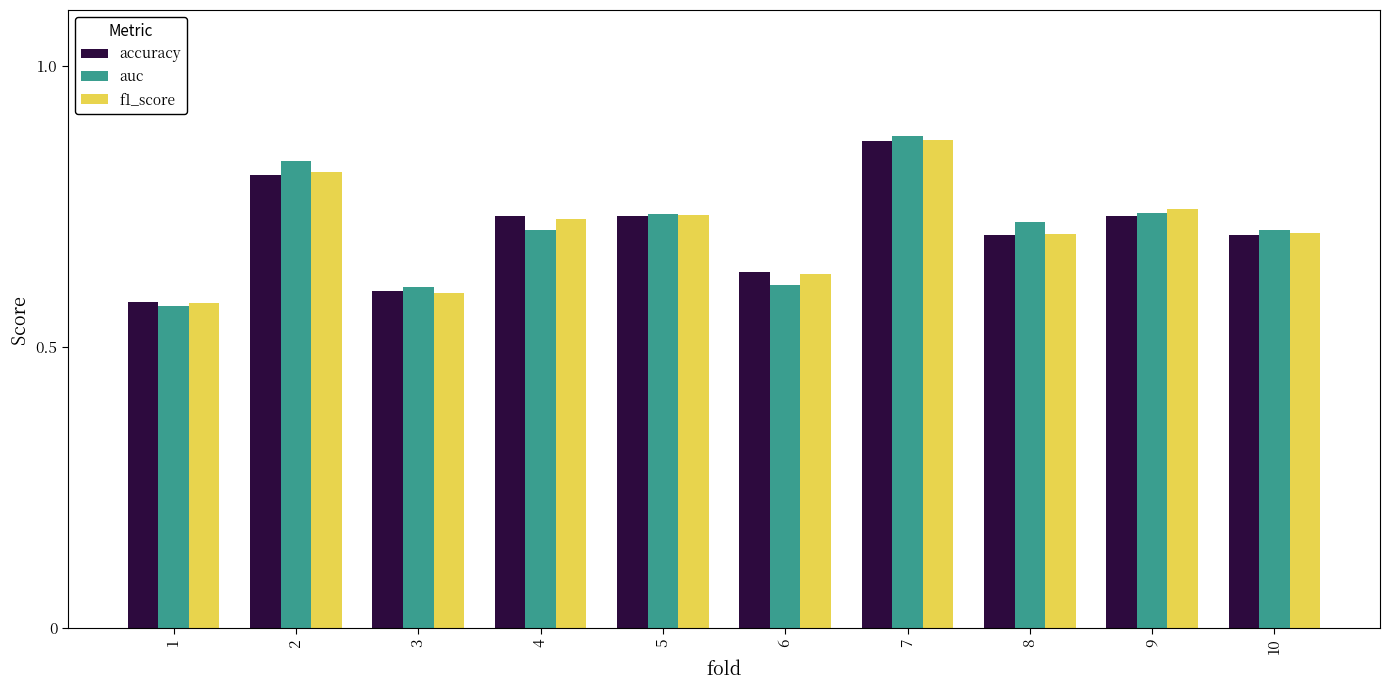

What is the difference between the accuracy values at 6 and 1?

0.1